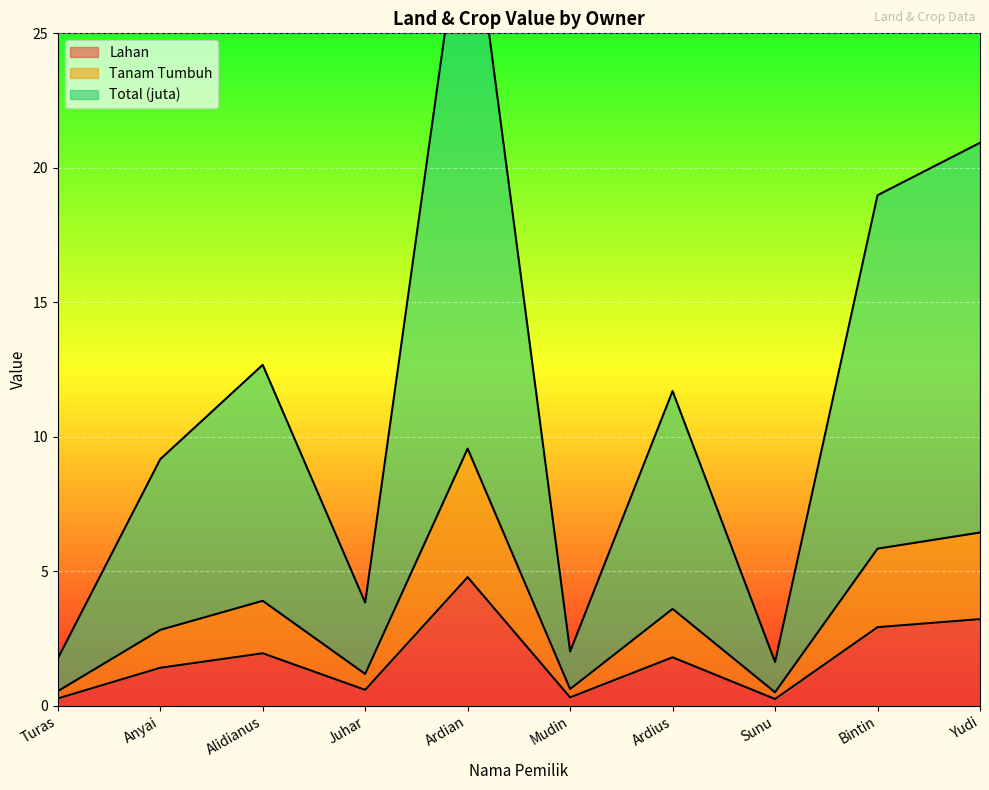

Which series changed the most between Ardian and Sunu?

Total (juta)